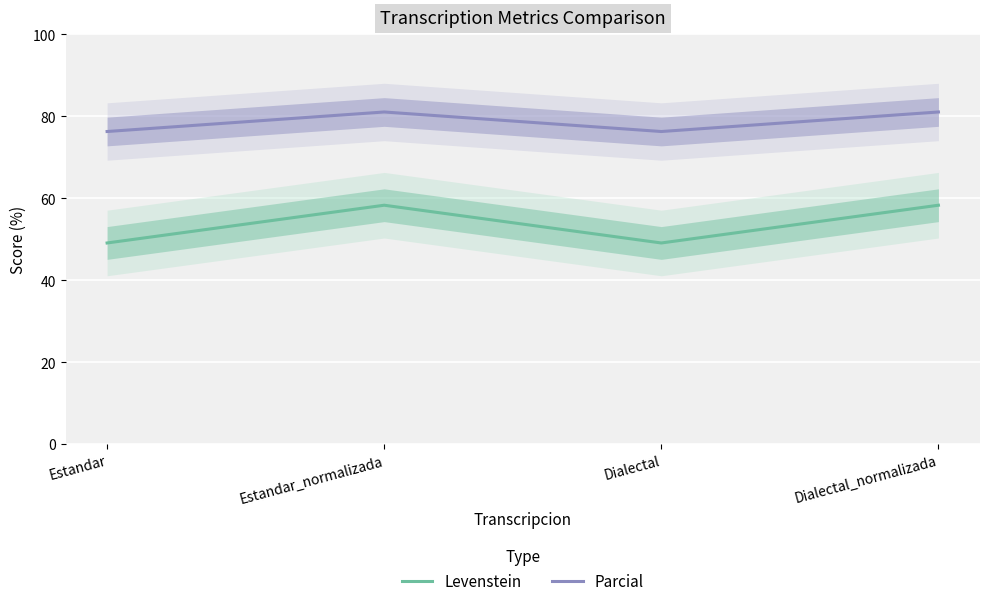

How many data points does each series have?

4